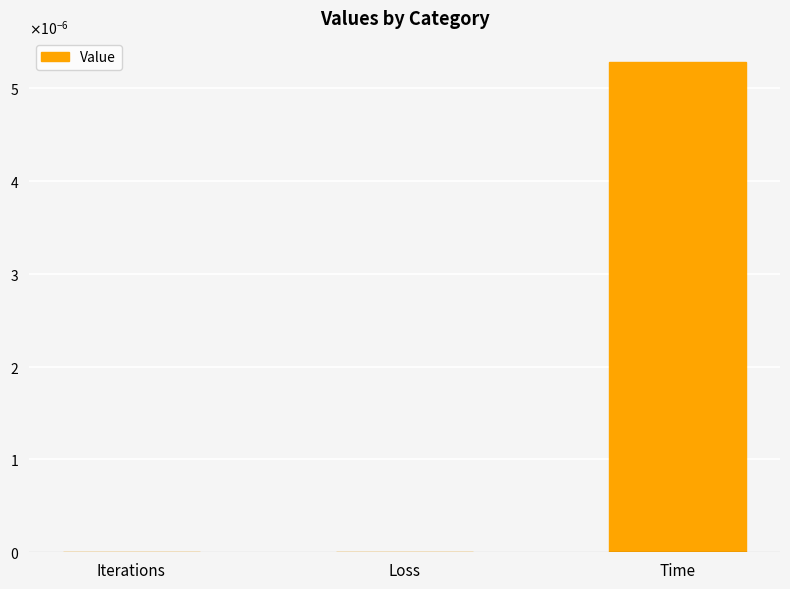

Are the bars horizontal?

No